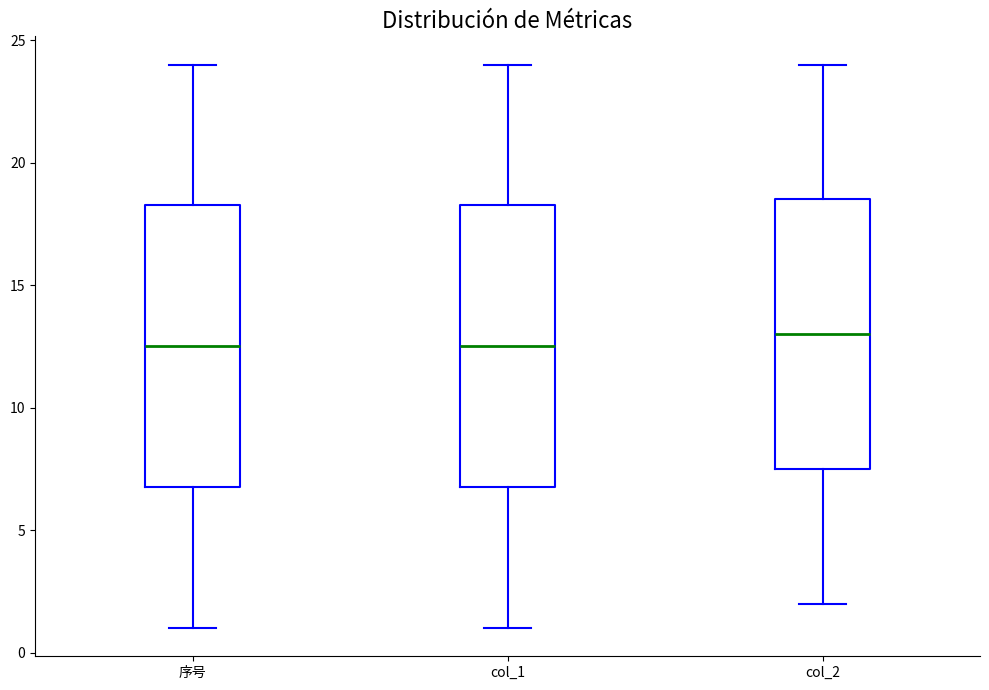

Reading left to right, read every box against the y-axis: the position of its median line, the range the box covers, and the ends of its whiskers. The values are not printed on the chart, so give them approximately, as read against the axis.

序号: median 12.5, box 7.0 to 18.5, whiskers 1.0 to 24.0
col_1: median 12.5, box 7.0 to 18.5, whiskers 1.0 to 24.0
col_2: median 13.0, box 7.5 to 18.5, whiskers 2.0 to 24.0